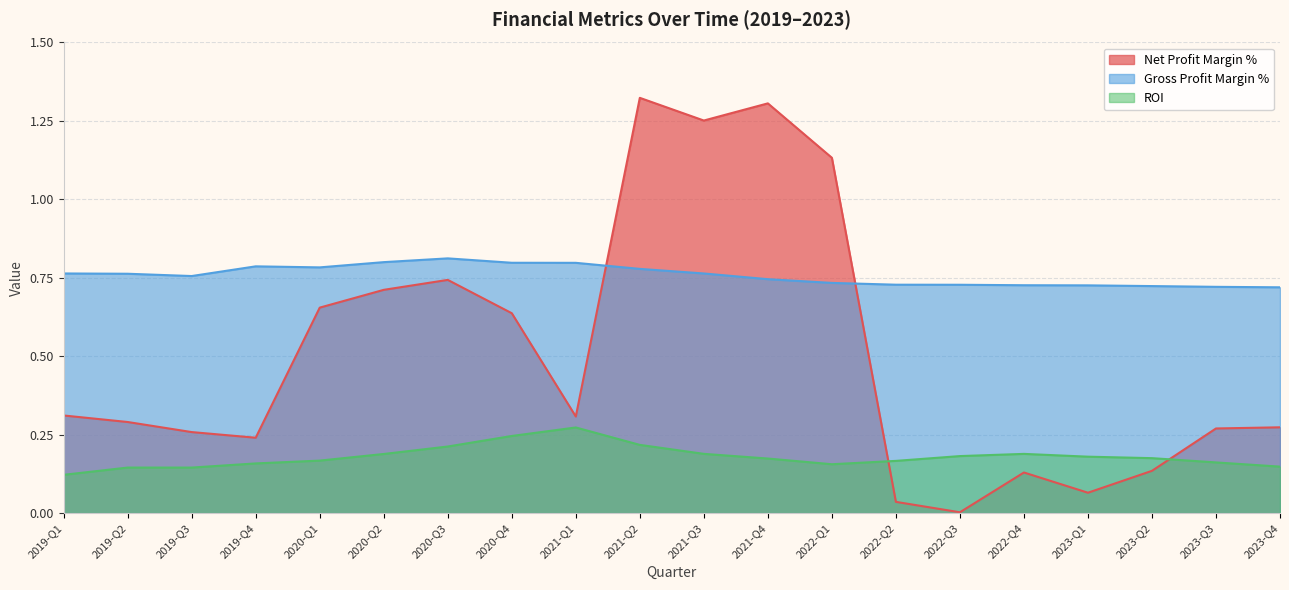

What is the greatest value displayed?

1.3